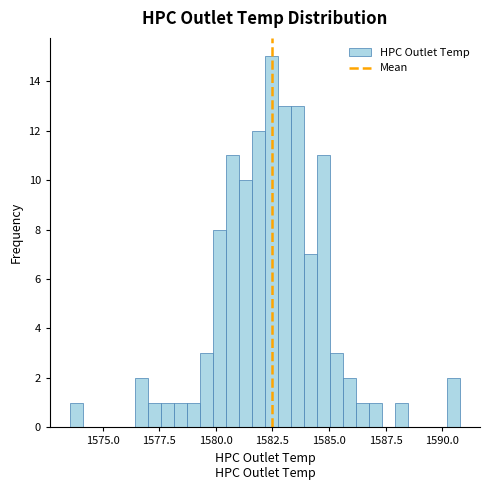

Around what value on the x-axis is the tallest bar? Give the approximate position of its centre, as read against the axis.

1582.5